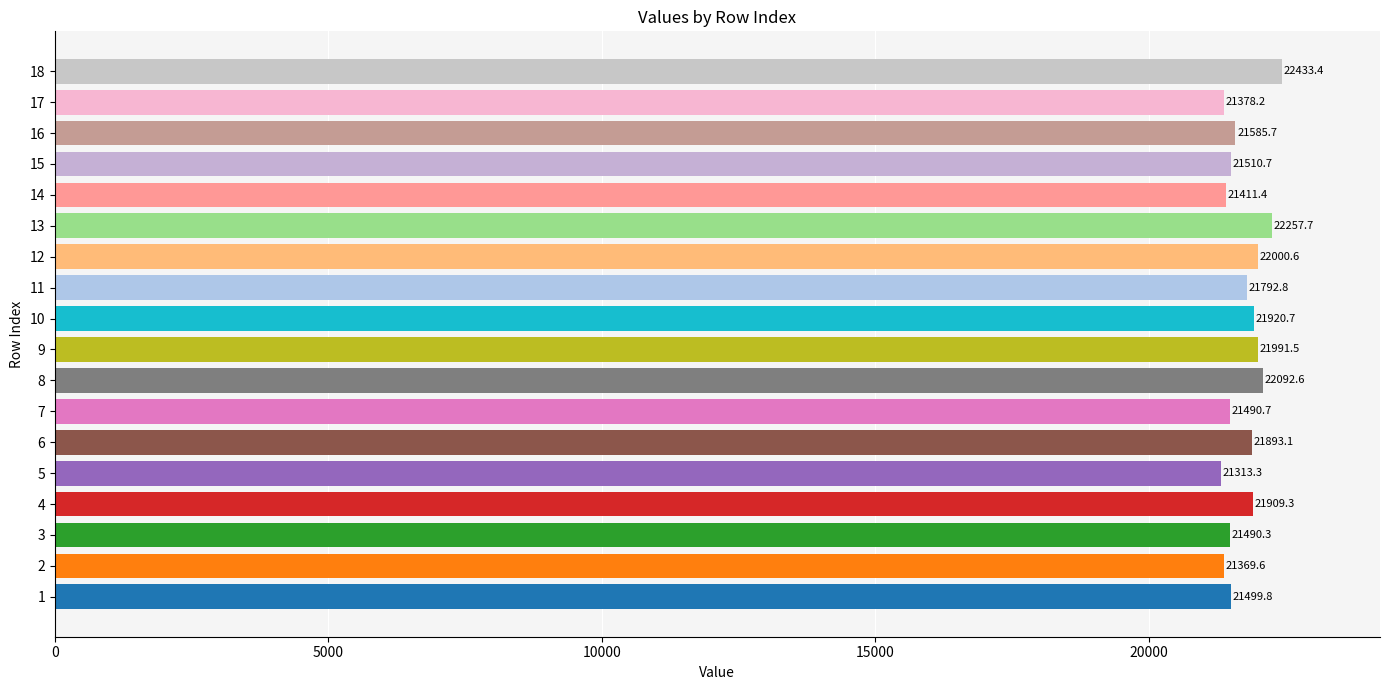

Reading top to bottom, list all the values displayed in this chart.

18=22433.4	17=21378.2	16=21585.7	15=21510.7	14=21411.4	13=22257.7	12=22000.6	11=21792.8	10=21920.7	9=21991.5	8=22092.6	7=21490.7	6=21893.1	5=21313.3	4=21909.3	3=21490.3	2=21369.6	1=21499.8